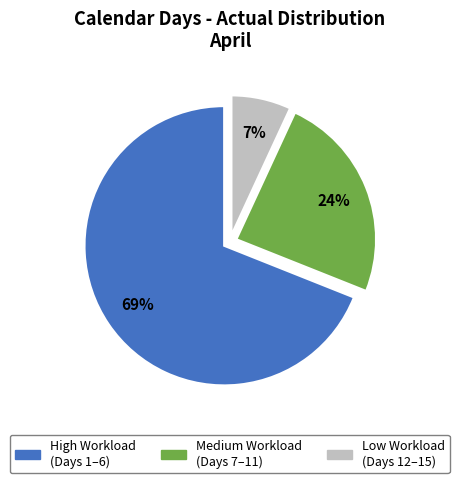

To the nearest percent, what is the difference between the largest and smallest slice percentages?

62%